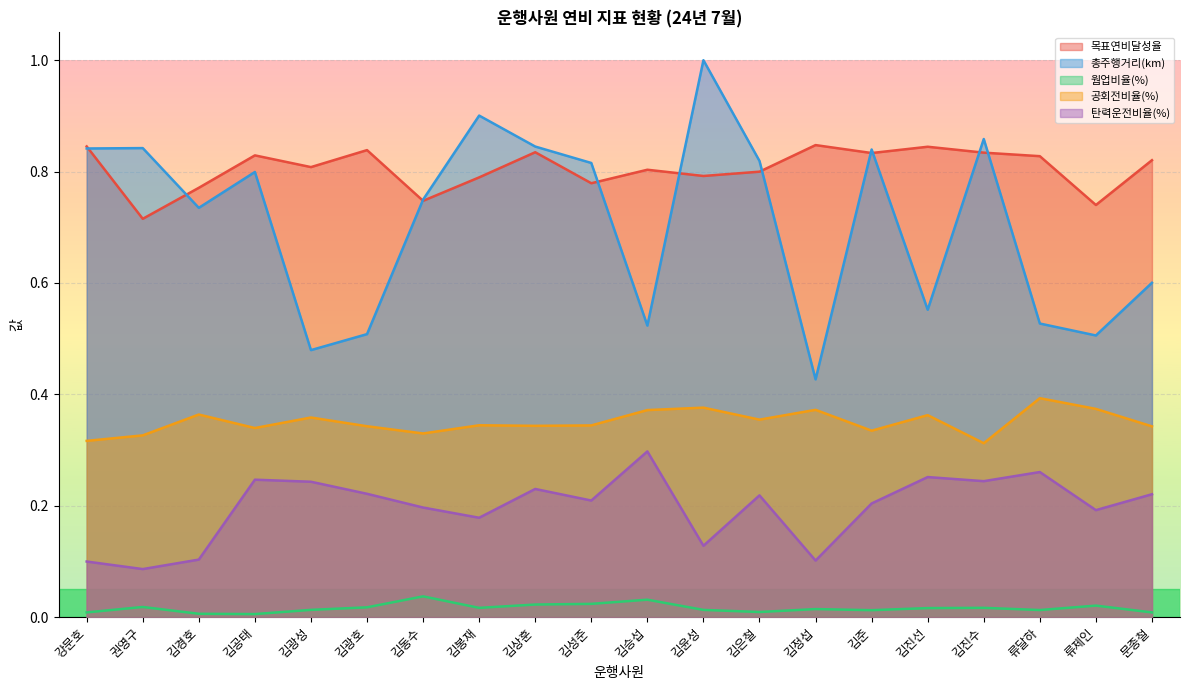

Rank the series at 김경호 from lowest to highest value.

웜업비율(%), 탄력운전비율(%), 공회전비율(%), 총주행거리(km), 목표연비달성율